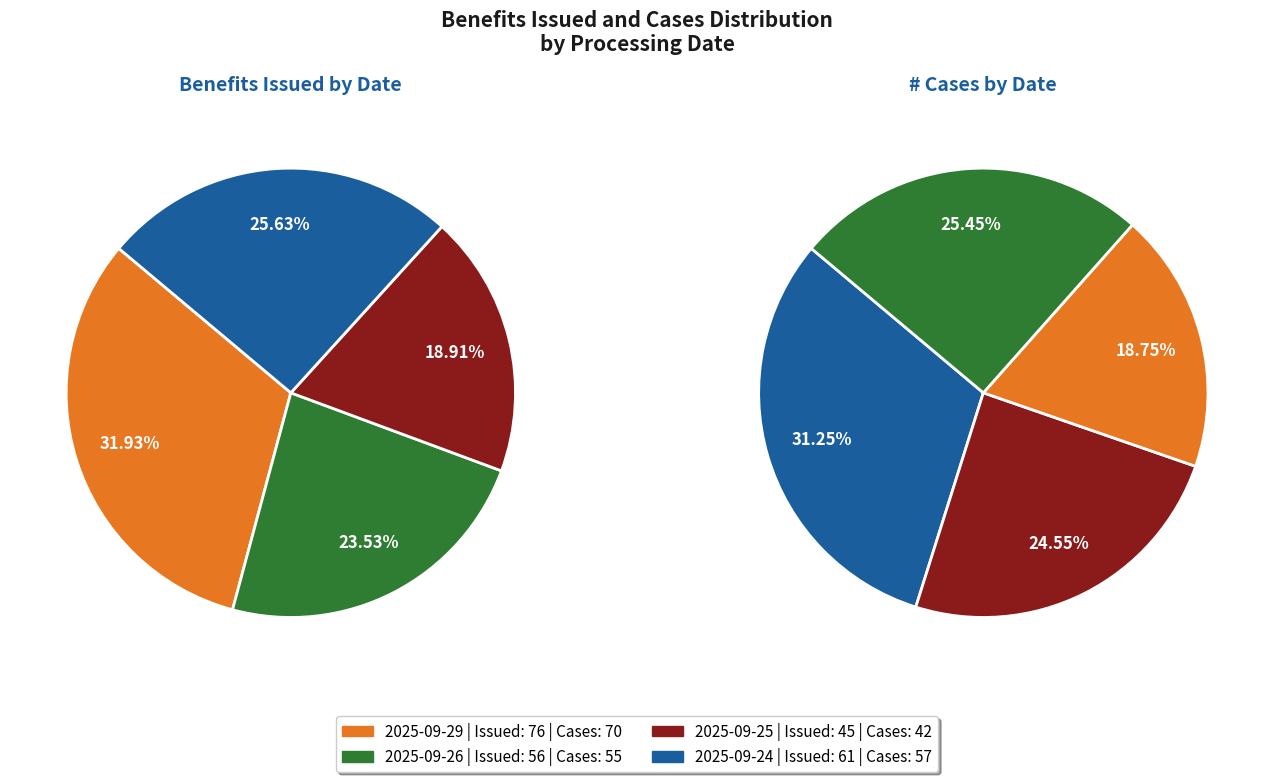

To the nearest percent, what percentage of the pie is 2025-09-26?

24%